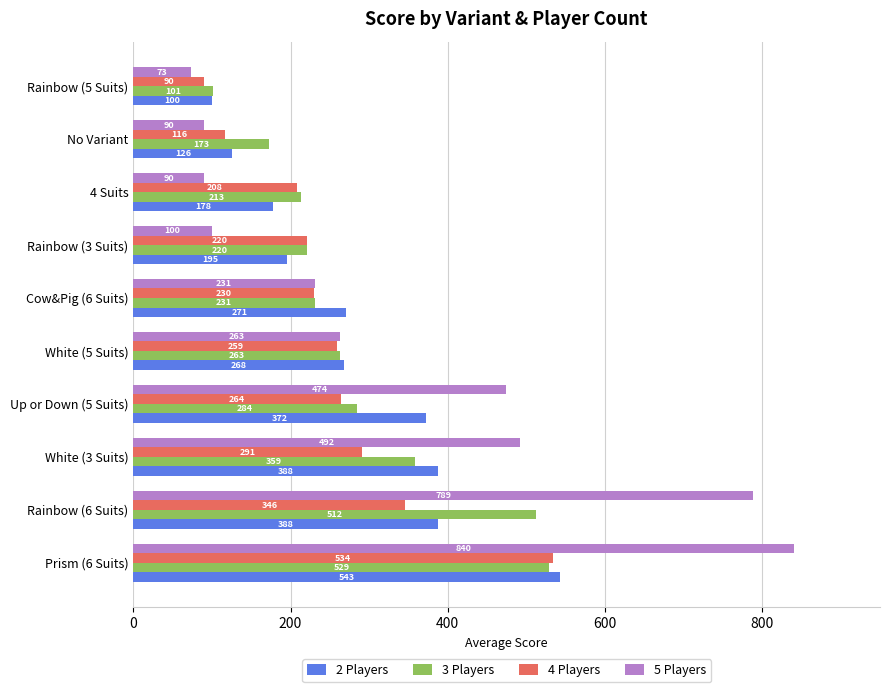

At which label is 4 Players closest to 312?

White (3 Suits)